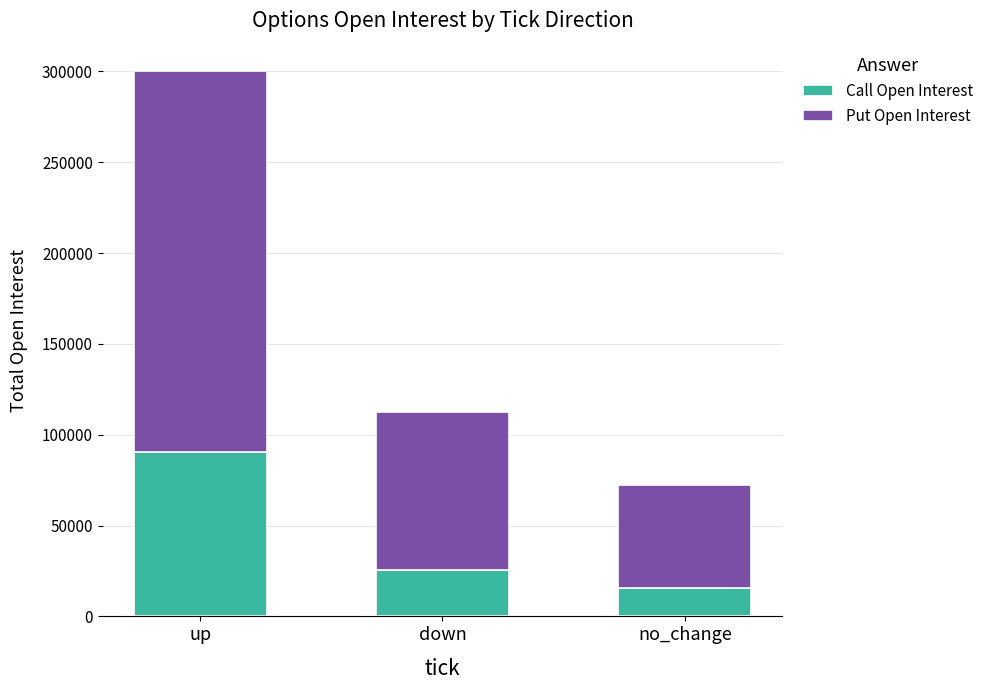

What is the average value of the Call Open Interest series?

43804